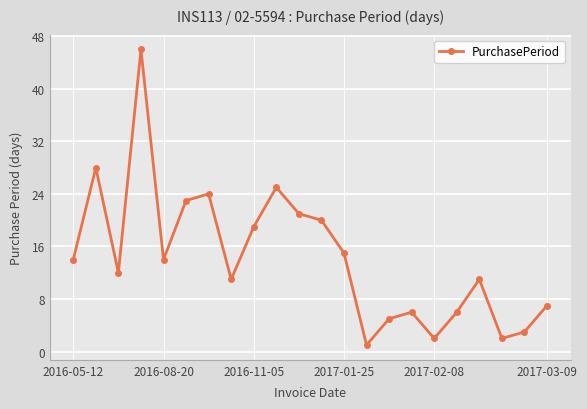

What is the greatest value displayed?

46